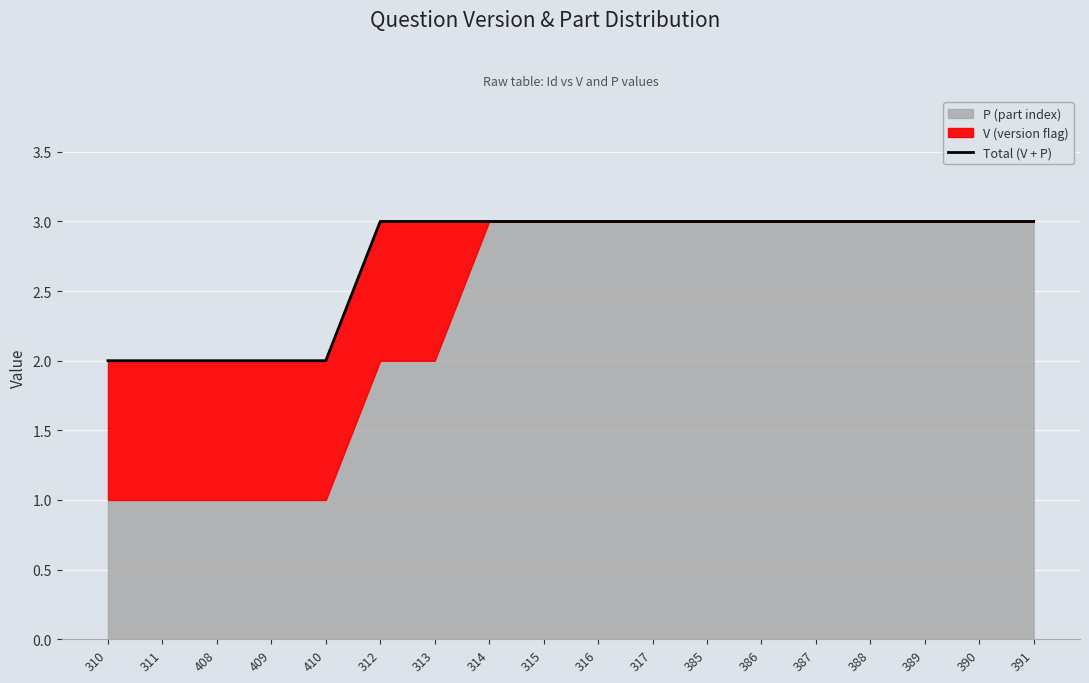

Which category has the lowest value across all series?

310